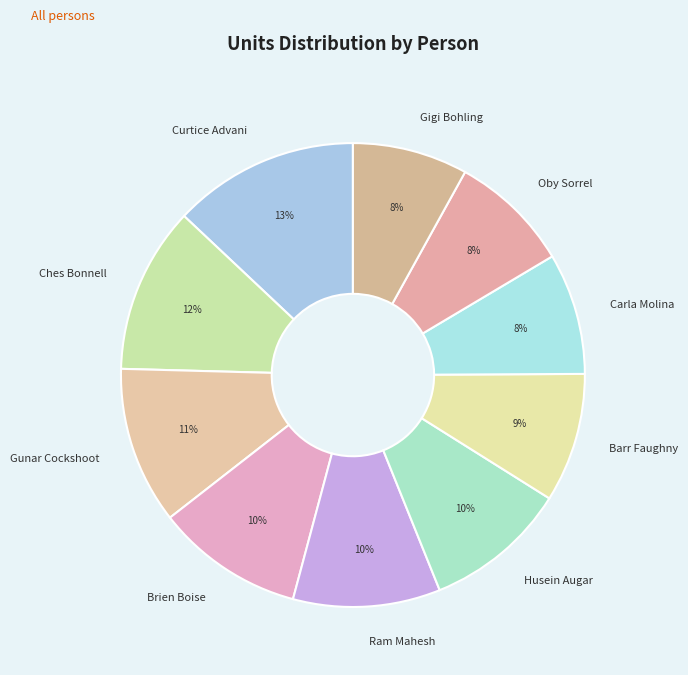

True or false: Gunar Cockshoot accounts for 11% of the total.

True